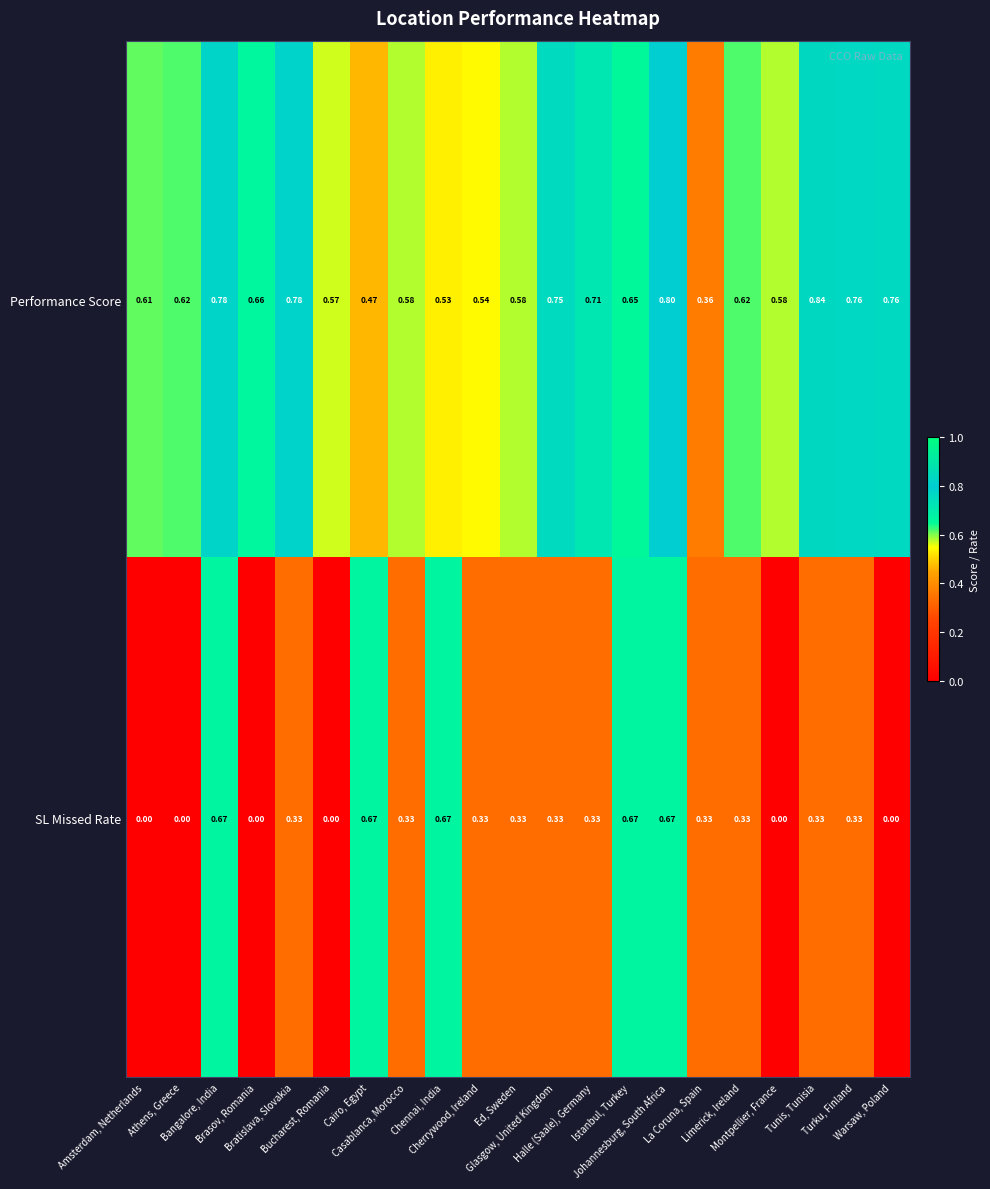

List the series in order of their peak value, lowest first.

SL Missed Rate, Performance Score